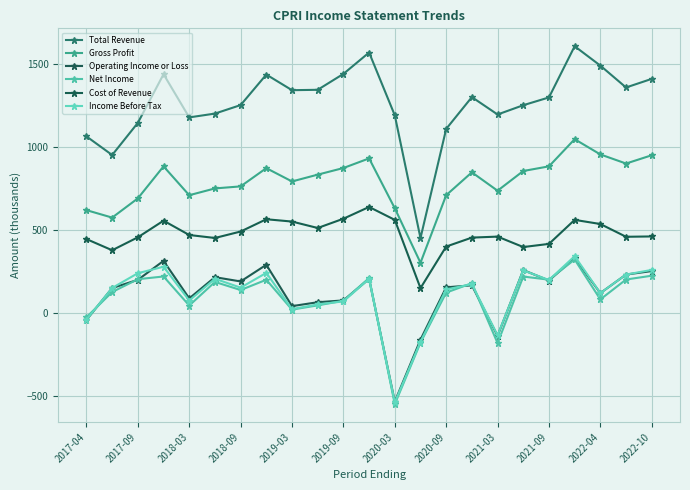

How many data points in Net Income are above 137?

12